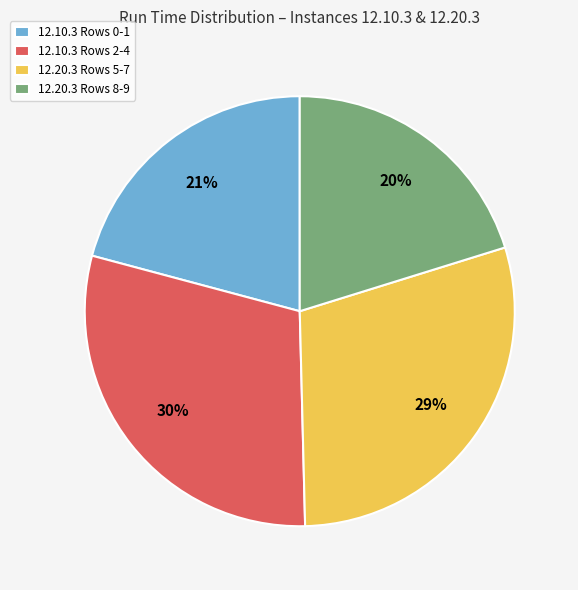

Is it true that 12.20.3 Rows 8-9 is 6% of the pie?

False